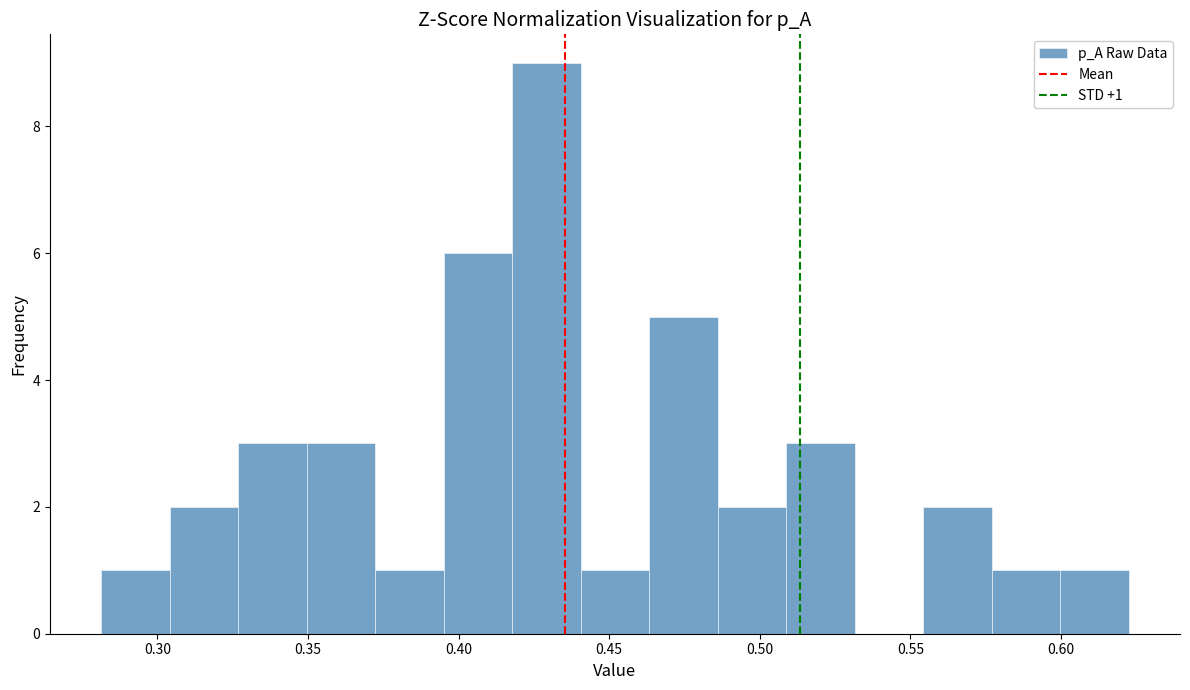

Over which range of the x-axis is the bar tallest?

0.420 to 0.440